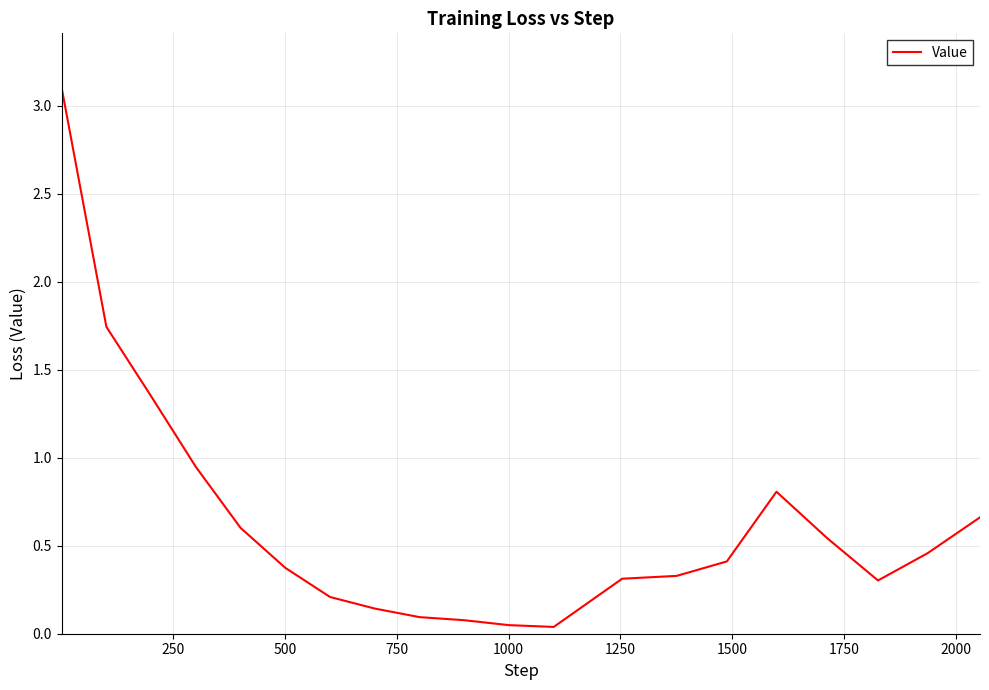

What is the difference between the maximum and minimum values?

3.1